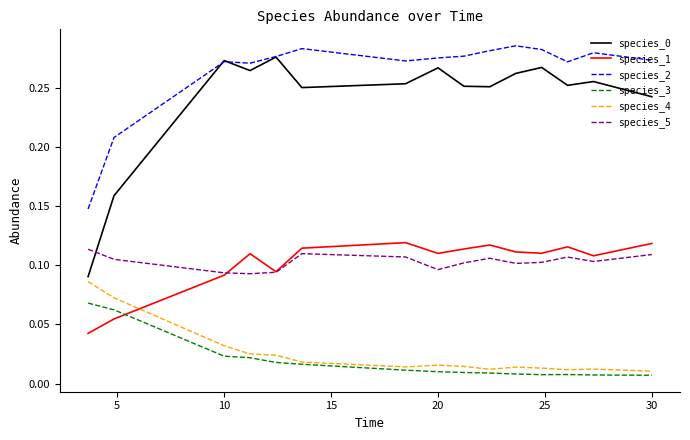

Which series has the largest total across all categories?

species_2